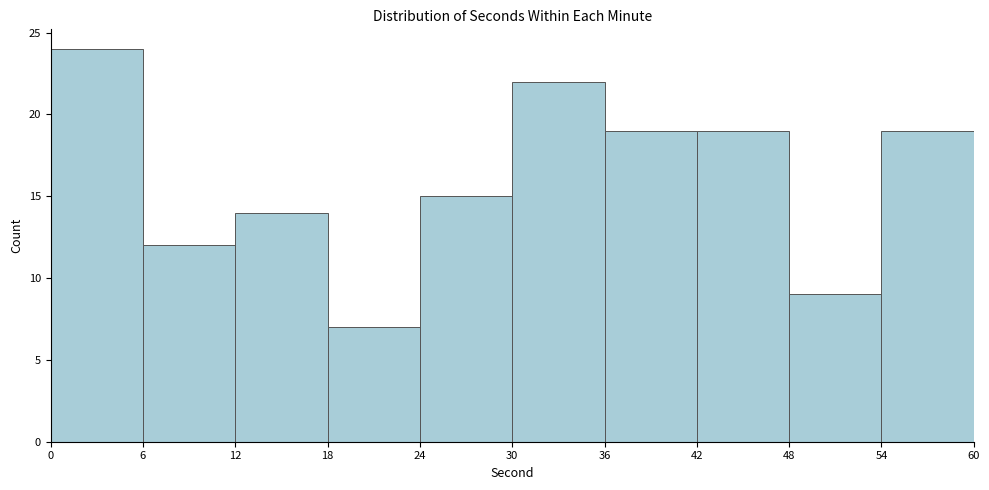

Reading left to right, transcribe this chart: for each bar, give the range it covers on the x-axis and its height. The values are not printed on the chart, so give them approximately, as read against the axis.

0 to 6: 24
6 to 12: 12
12 to 18: 14
18 to 24: 7
24 to 30: 15
30 to 36: 22
36 to 42: 19
42 to 48: 19
48 to 54: 9
54 to 60: 19